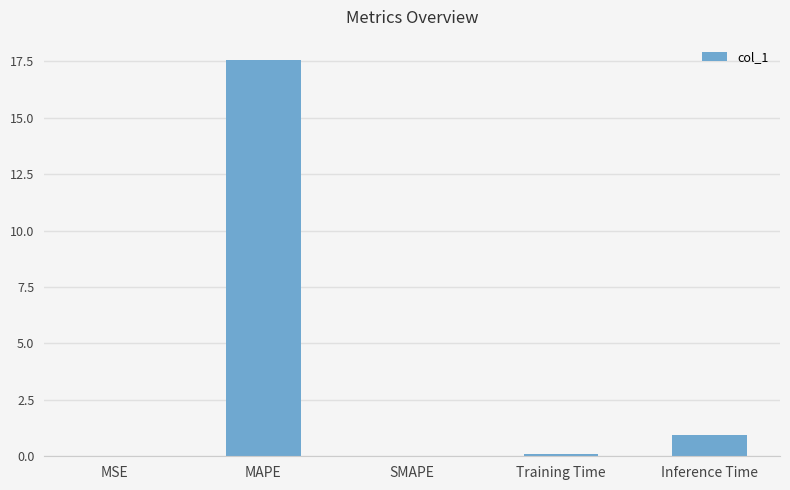

What is the average value?

3.7